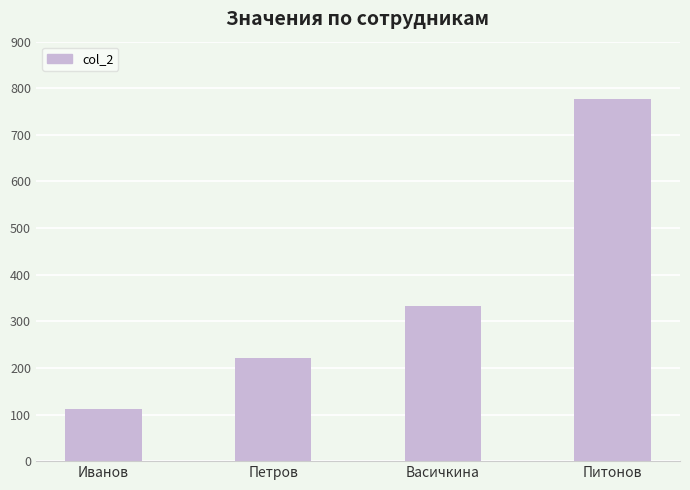

What is the ratio of the value at Иванов to the value at Питонов?

0.1